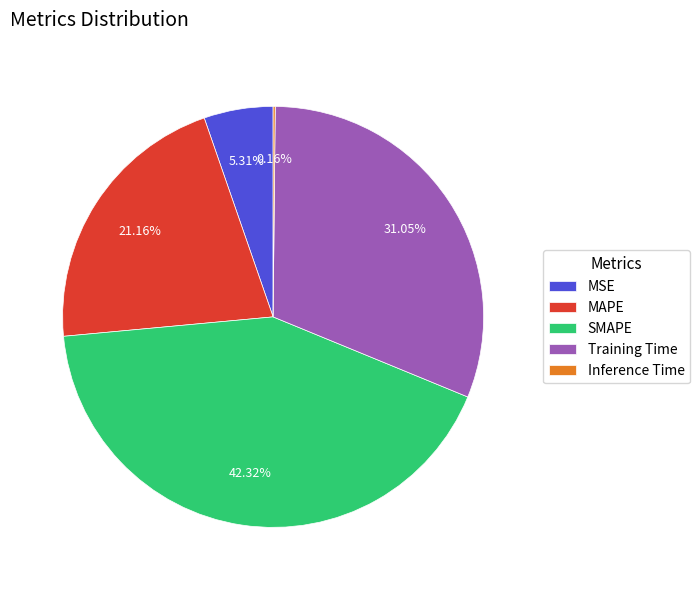

Which slice is the largest?

SMAPE